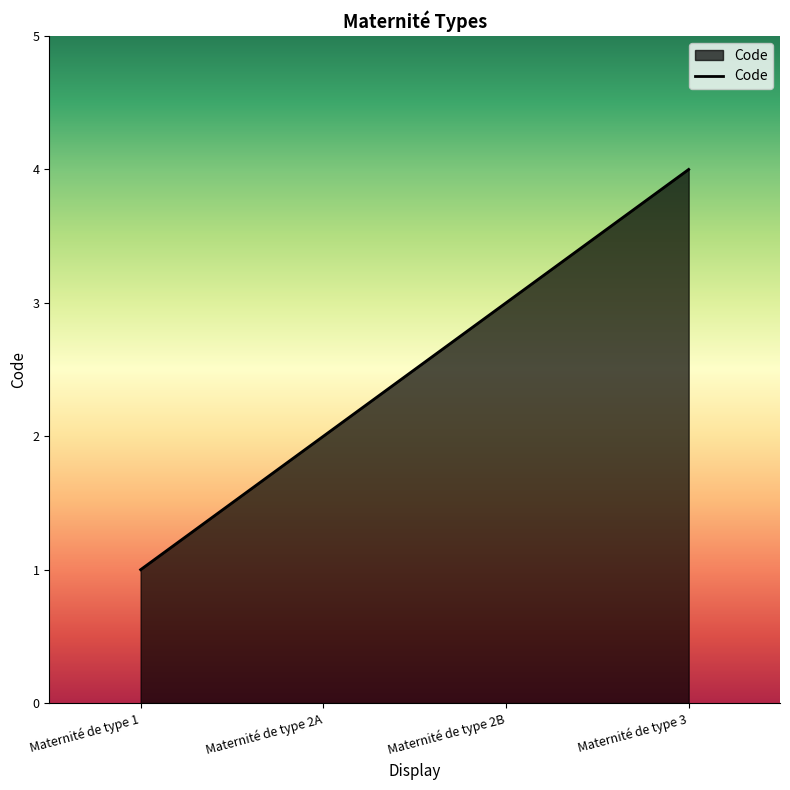

What is the difference between the values at Maternité de type 3 and Maternité de type 1?

3